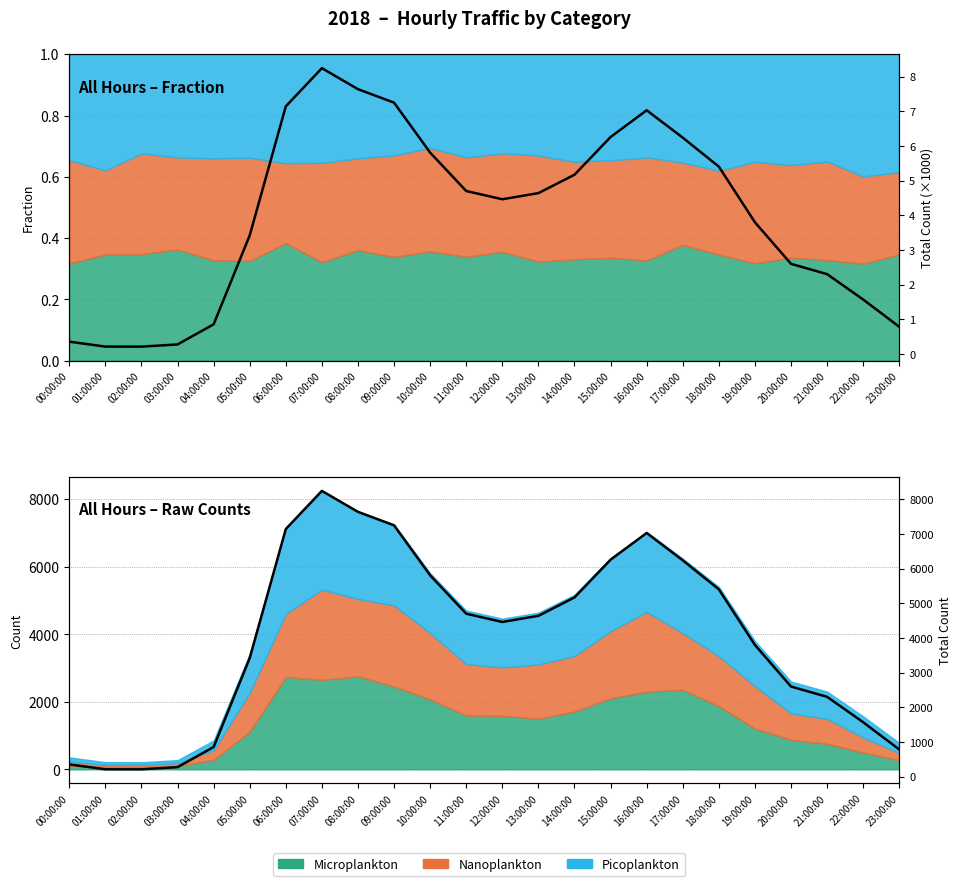

Reading left to right, list all the values displayed in this chart.

Total (k): 0.4	0.2	0.2	0.3	0.9	3.4	7.1	8.2	7.6	7.3	5.8	4.7	4.5	4.6	5.2	6.3	7.0	6.2	5.4	3.8	2.6	2.3	1.6	0.8
Total: 353.0	211.0	210.0	273.0	854.0	3420.0	7144.0	8246.0	7640.0	7251.0	5809.0	4701.0	4463.0	4640.0	5171.0	6259.0	7031.0	6241.0	5405.0	3799.0	2599.0	2302.0	1569.0	782.0